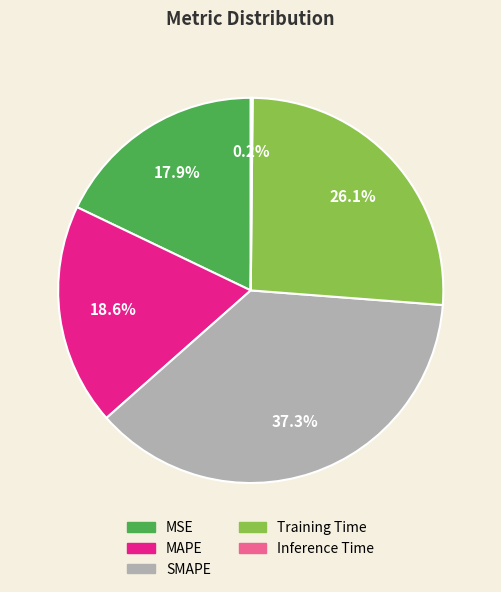

Which slice is the largest?

SMAPE